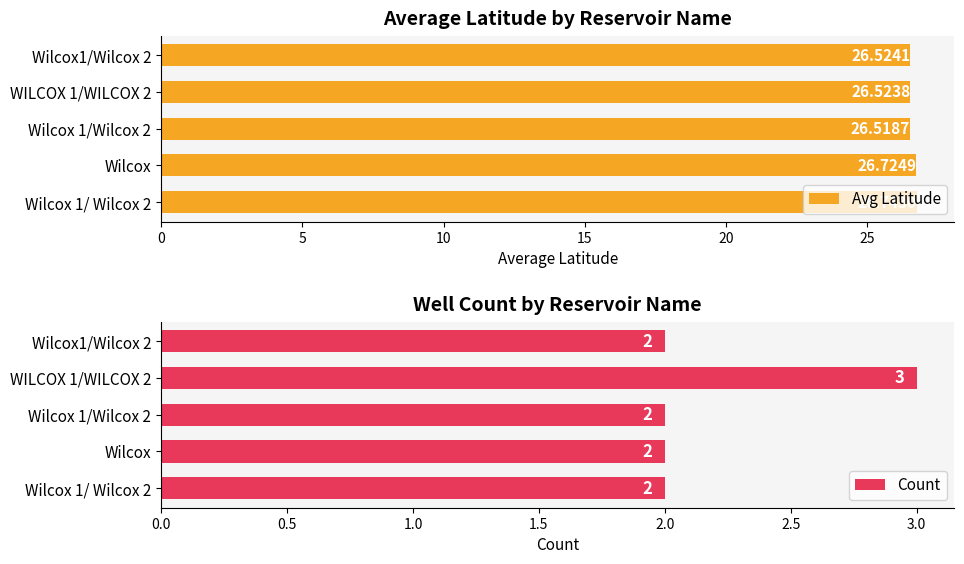

How many distinct data groups are displayed?

2